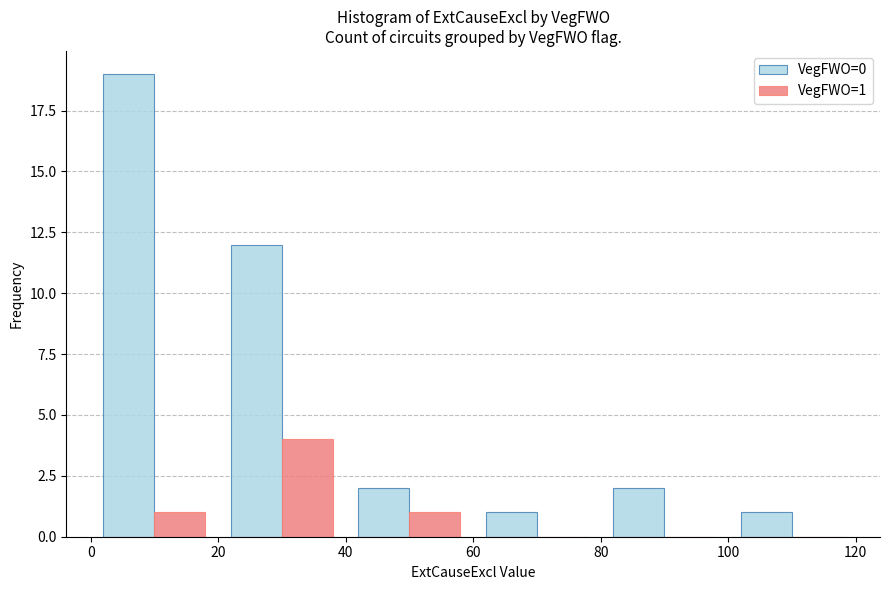

What is the sum of all VegFWO=1 values?

6